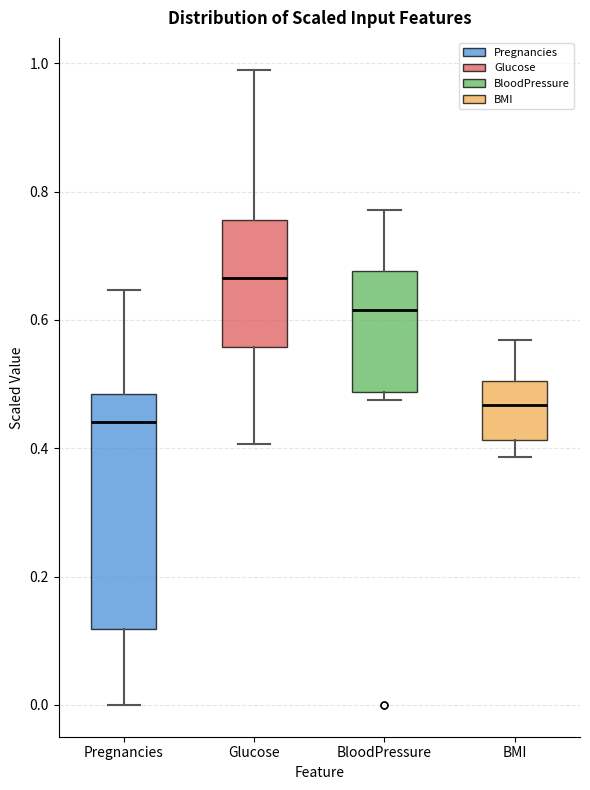

Which box has the highest median line?

Glucose